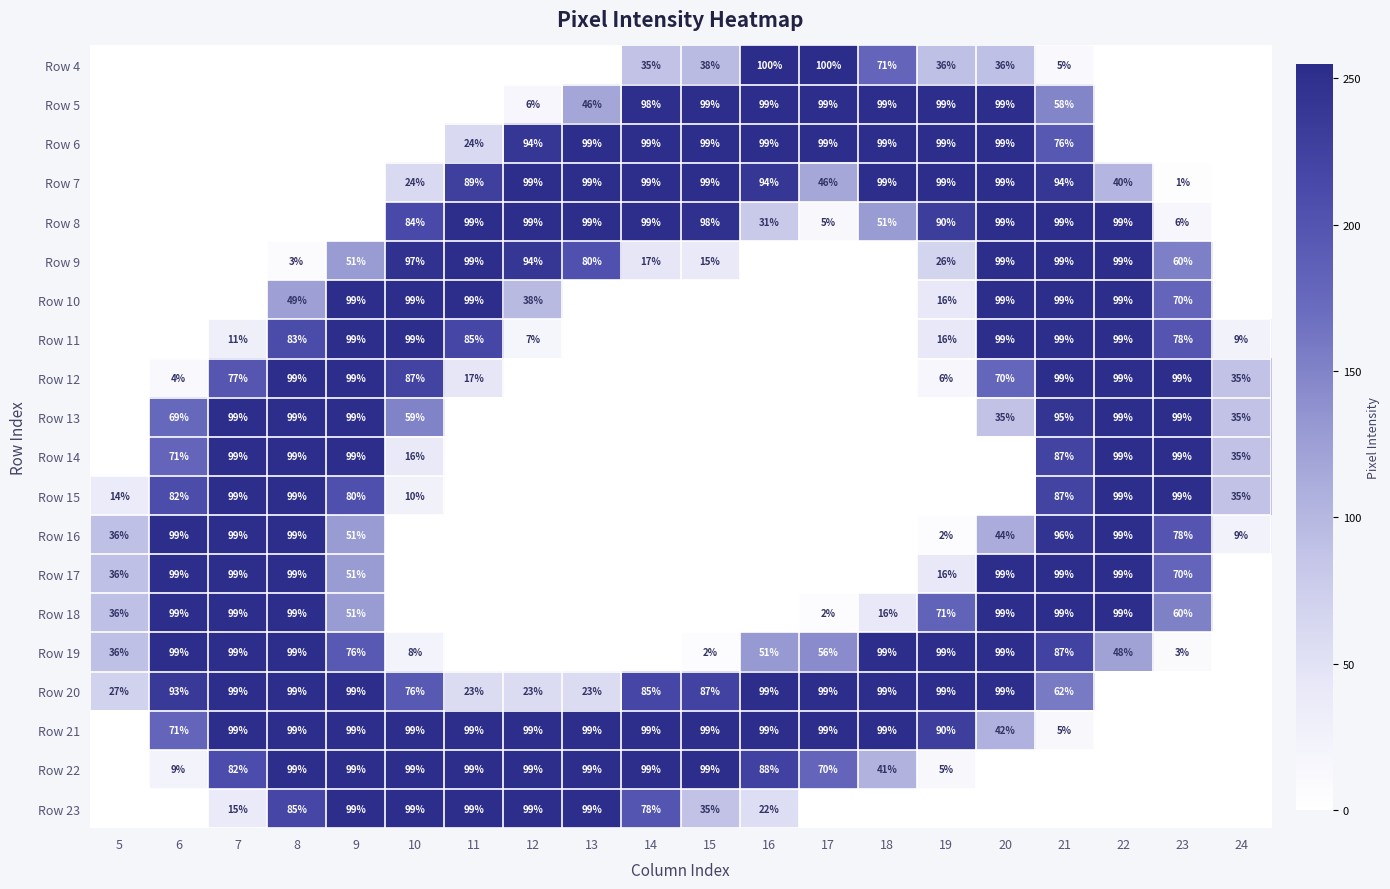

True or false: Row 11 has a value of 60 at 20.

False